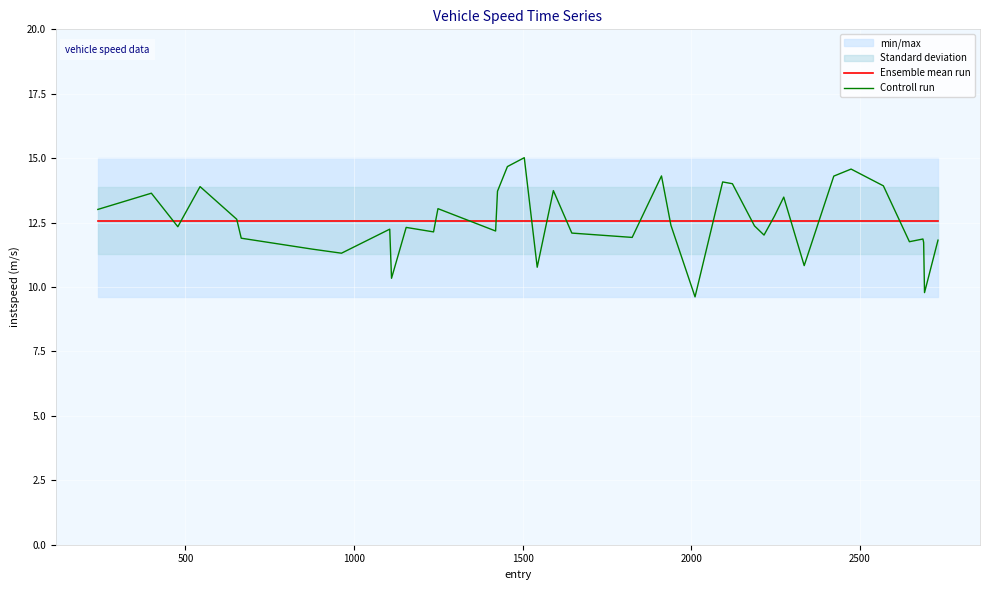

What is the minimum value for Controll run?

9.6